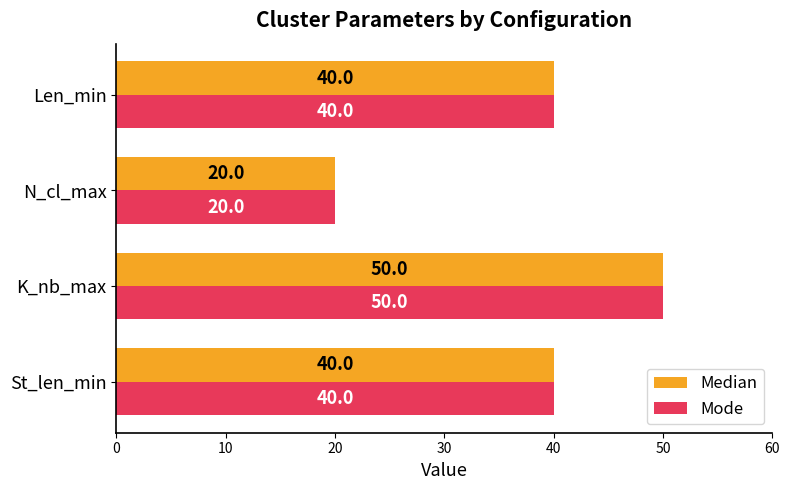

Which category has the highest value in the Mode series?

K_nb_max